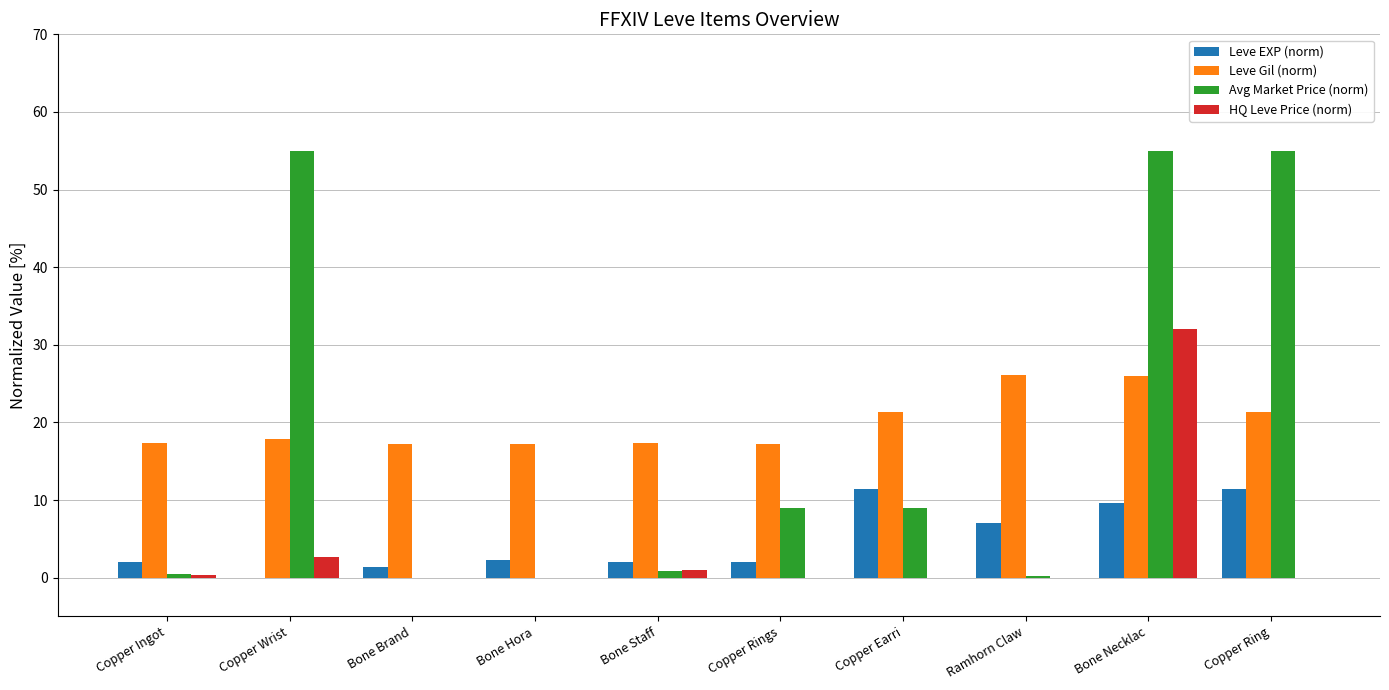

What is the sum of all Avg Market Price (norm) values?

184.5